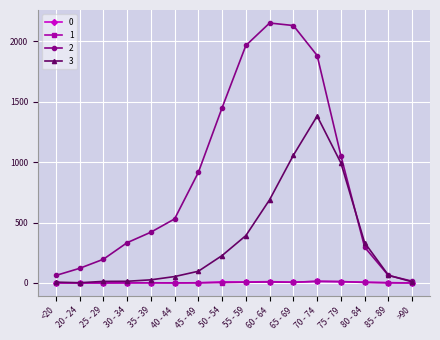

What are all the series names shown in the legend?

0, 1, 2, 3